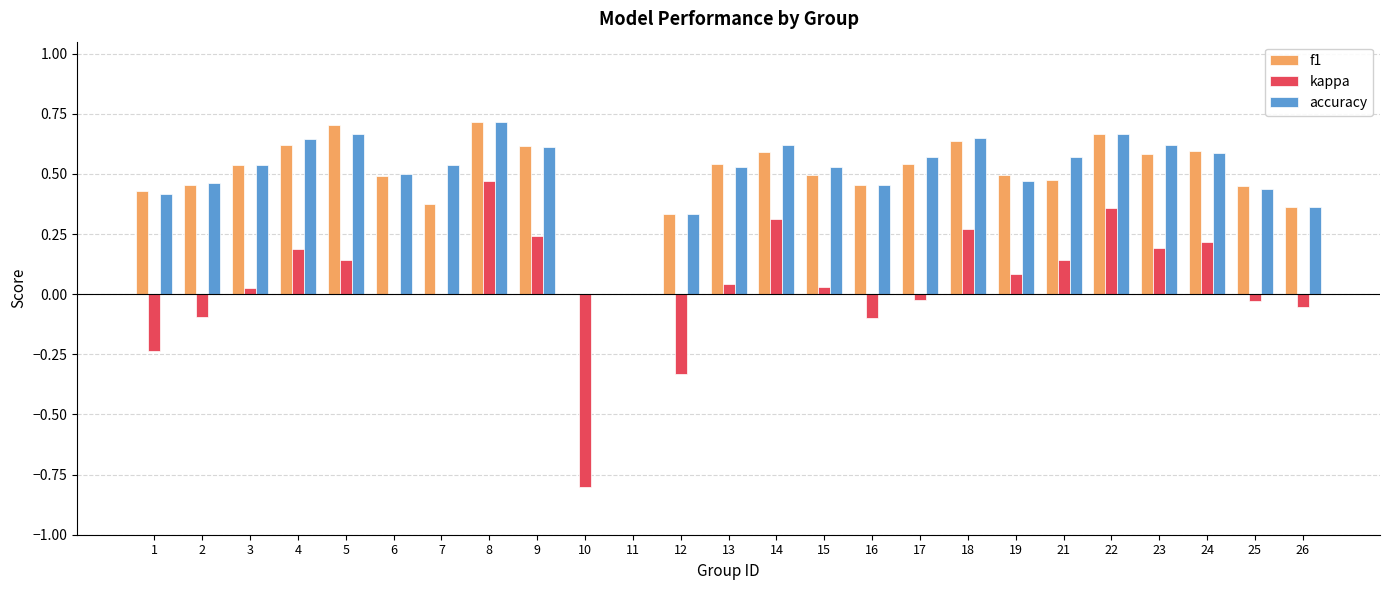

What is the sum of all kappa values?

1.0